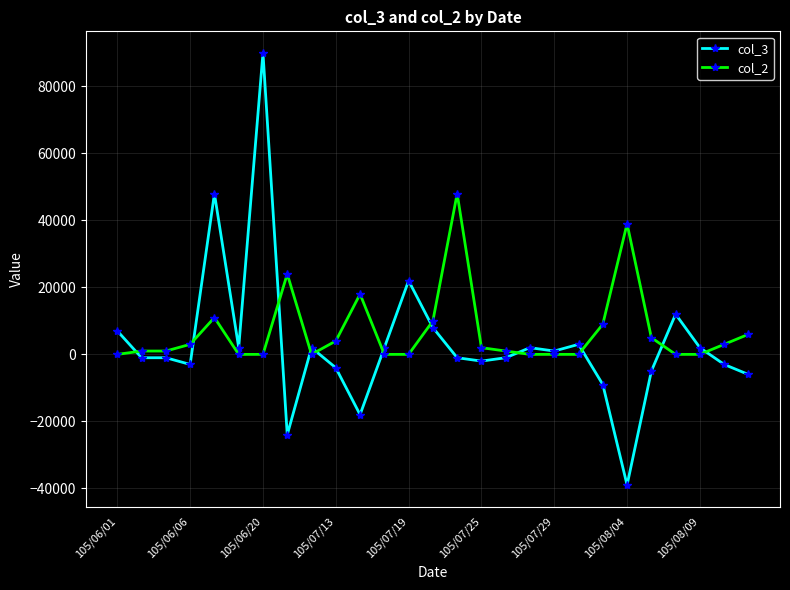

What is the greatest value displayed?

90000